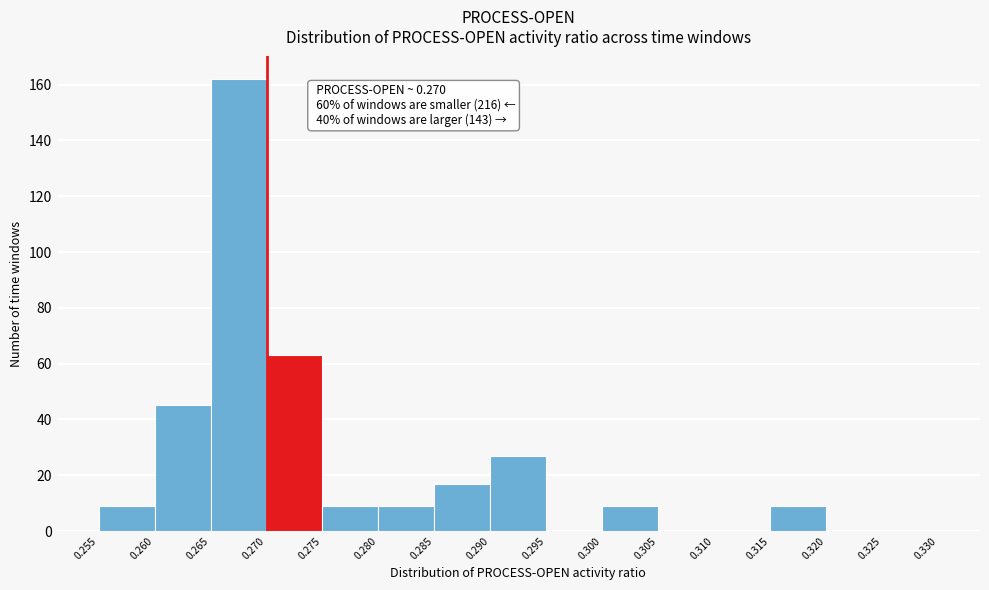

Over which range of the x-axis is the bar tallest?

0.265 to 0.270